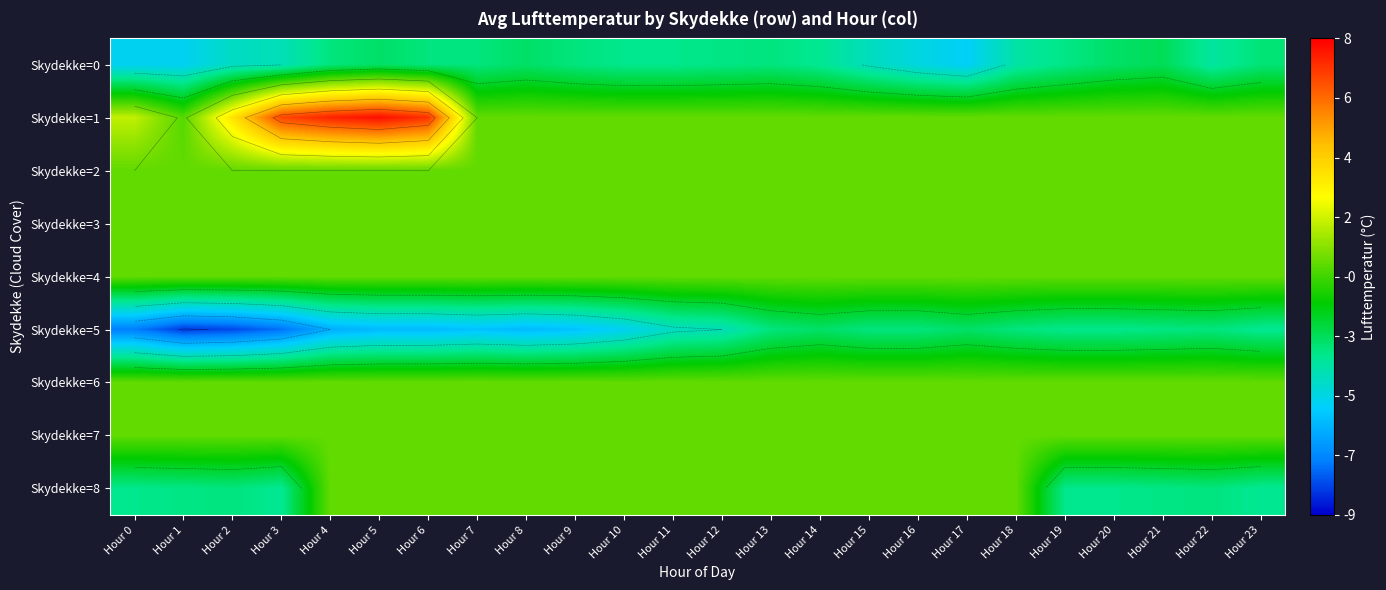

Which series has the widest spread of values?

Skydekke=1